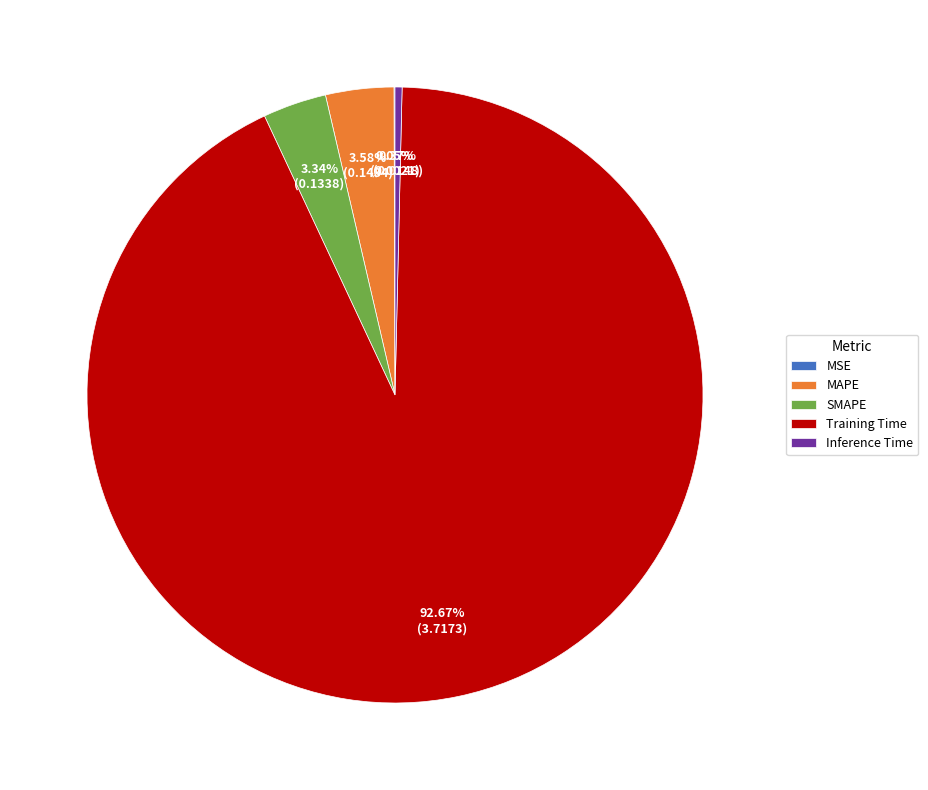

To the nearest percent, what is the average slice percentage?

20%